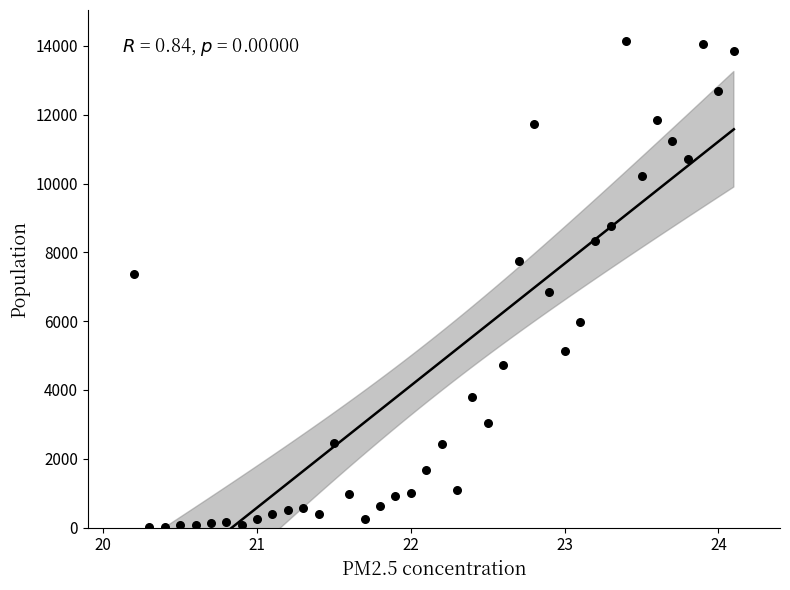

What is the range of Y values (max minus min)?

14123